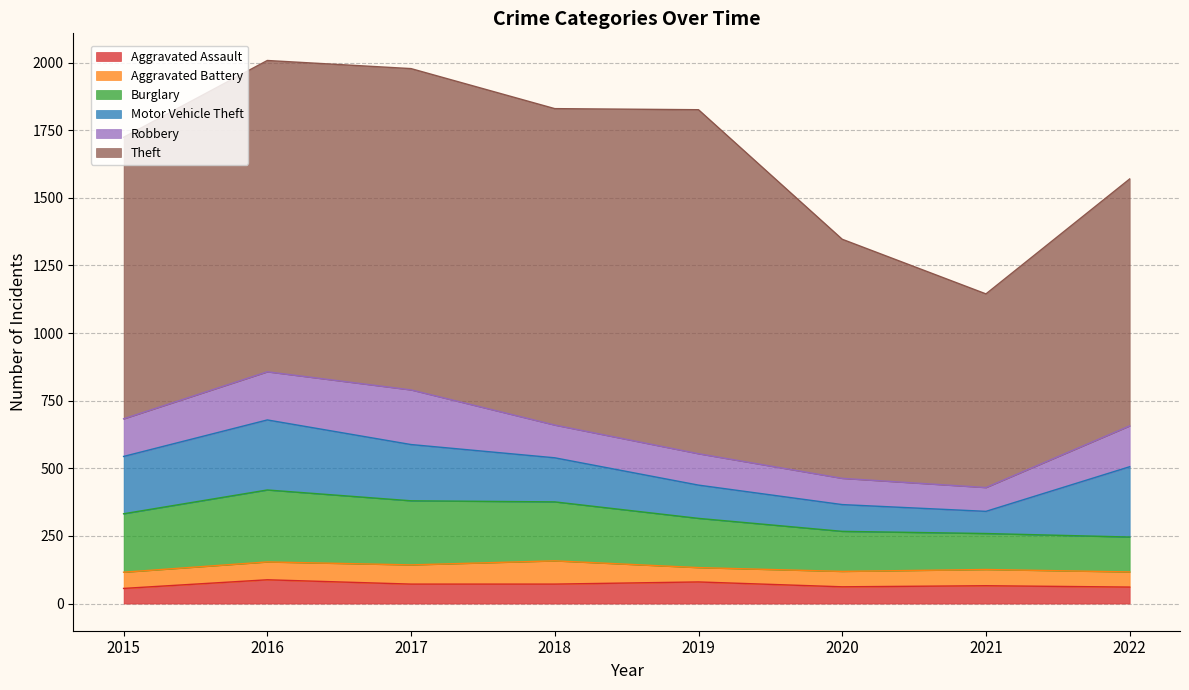

In Aggravated Battery, how many points are higher than both neighbors (excluding endpoints)?

2